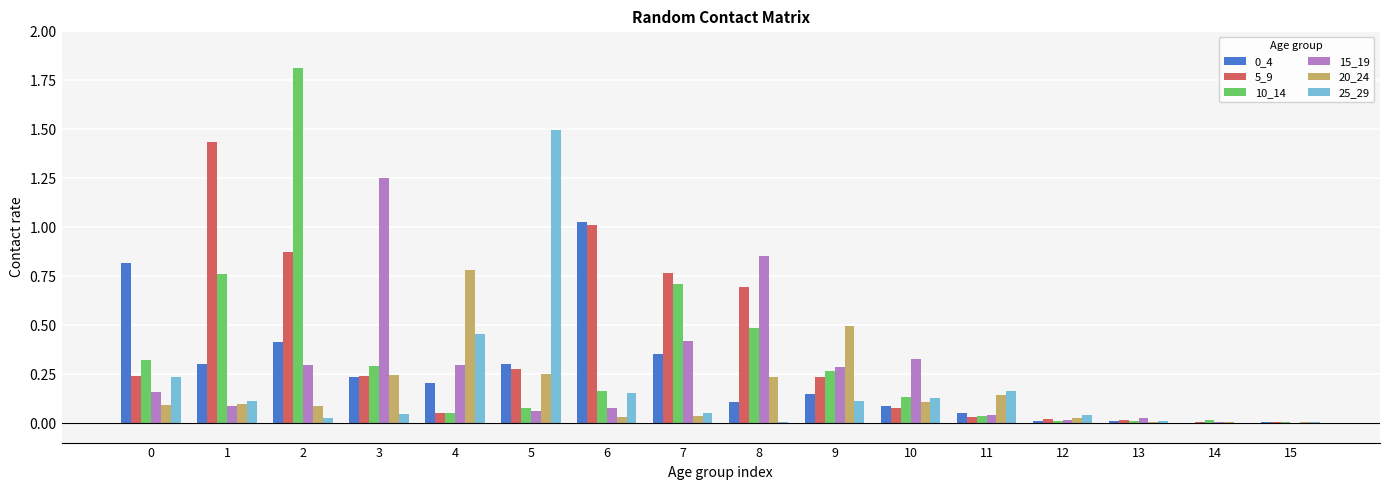

The 5_9 series shows 0.1 at 10. True or false?

True